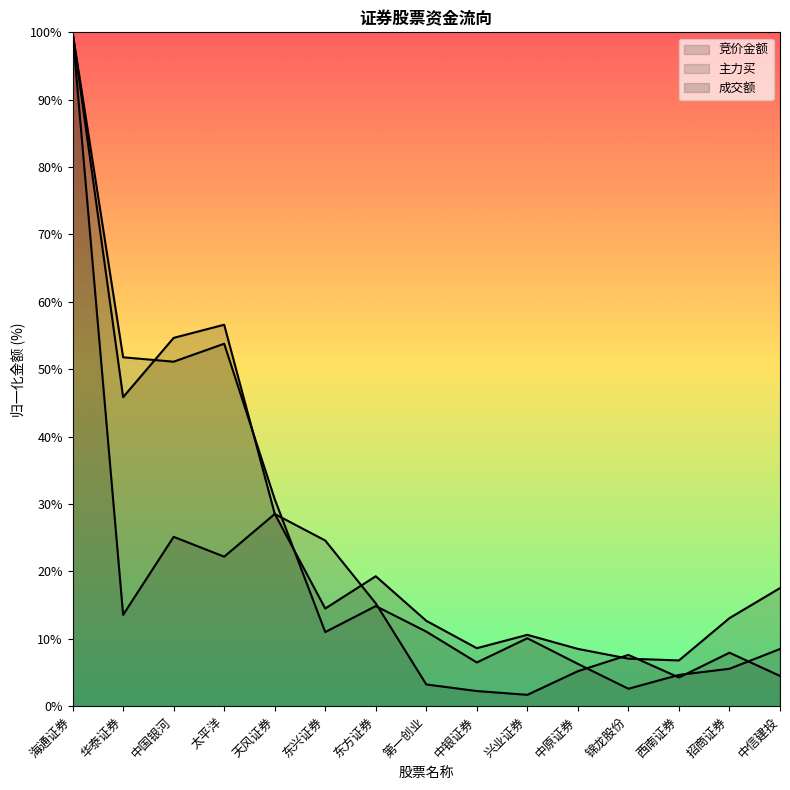

In 竞价金额, how many points are higher than both neighbors (excluding endpoints)?

4